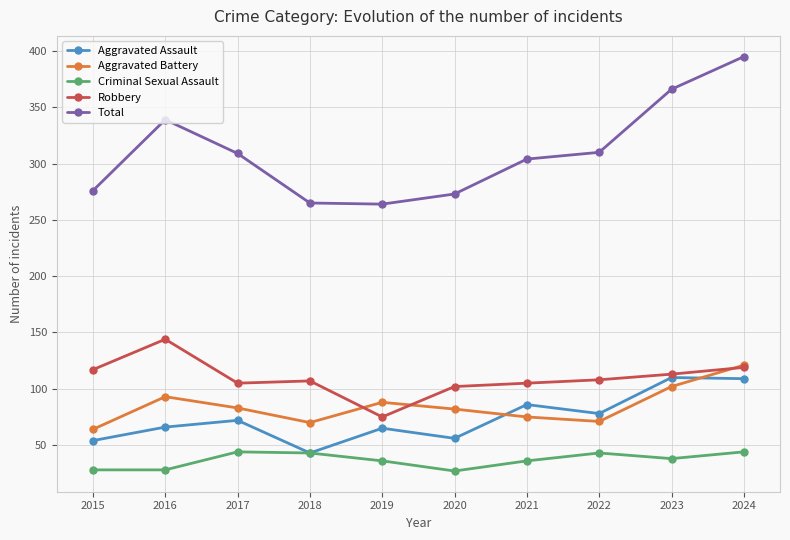

How many data points in Criminal Sexual Assault are less than 38?

5